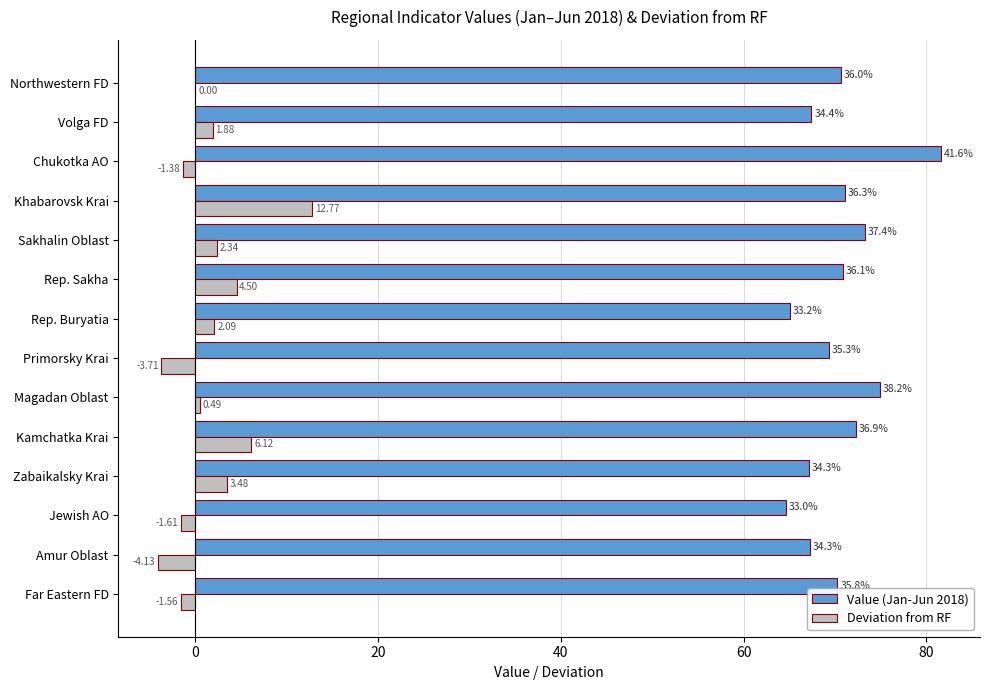

At which category does the chart reach its peak across all series?

Chukotka AO